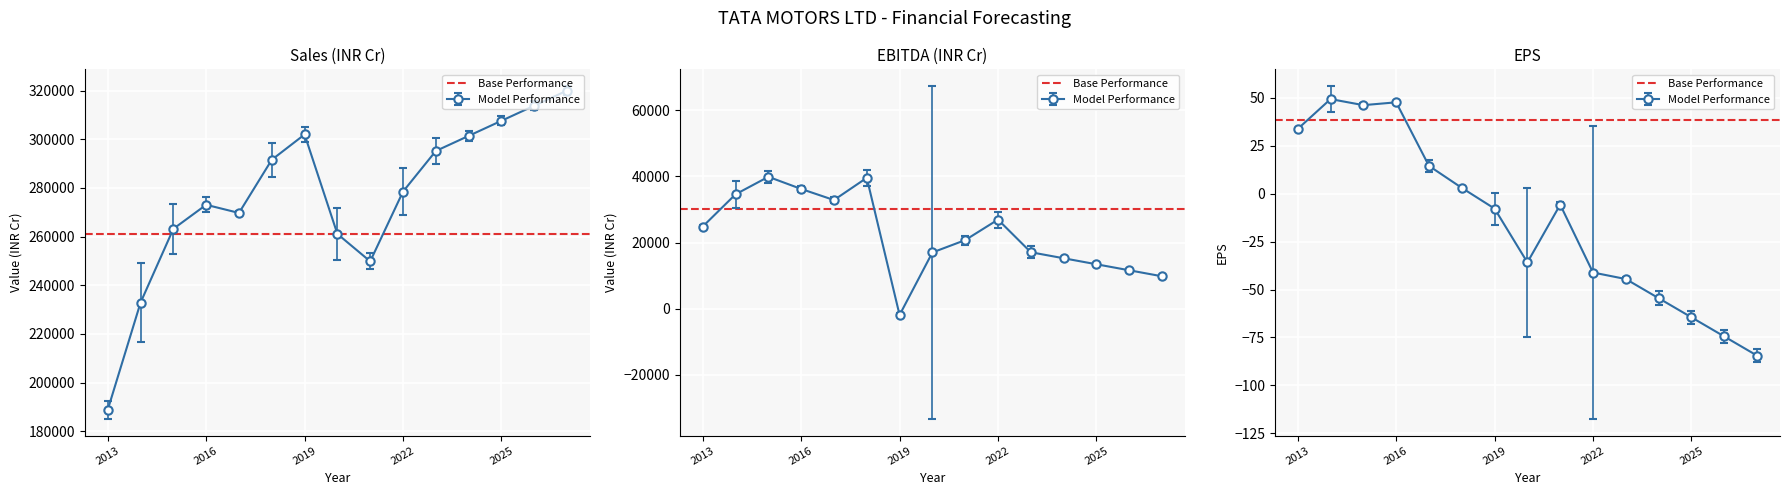

How many lines are shown in the chart?

3